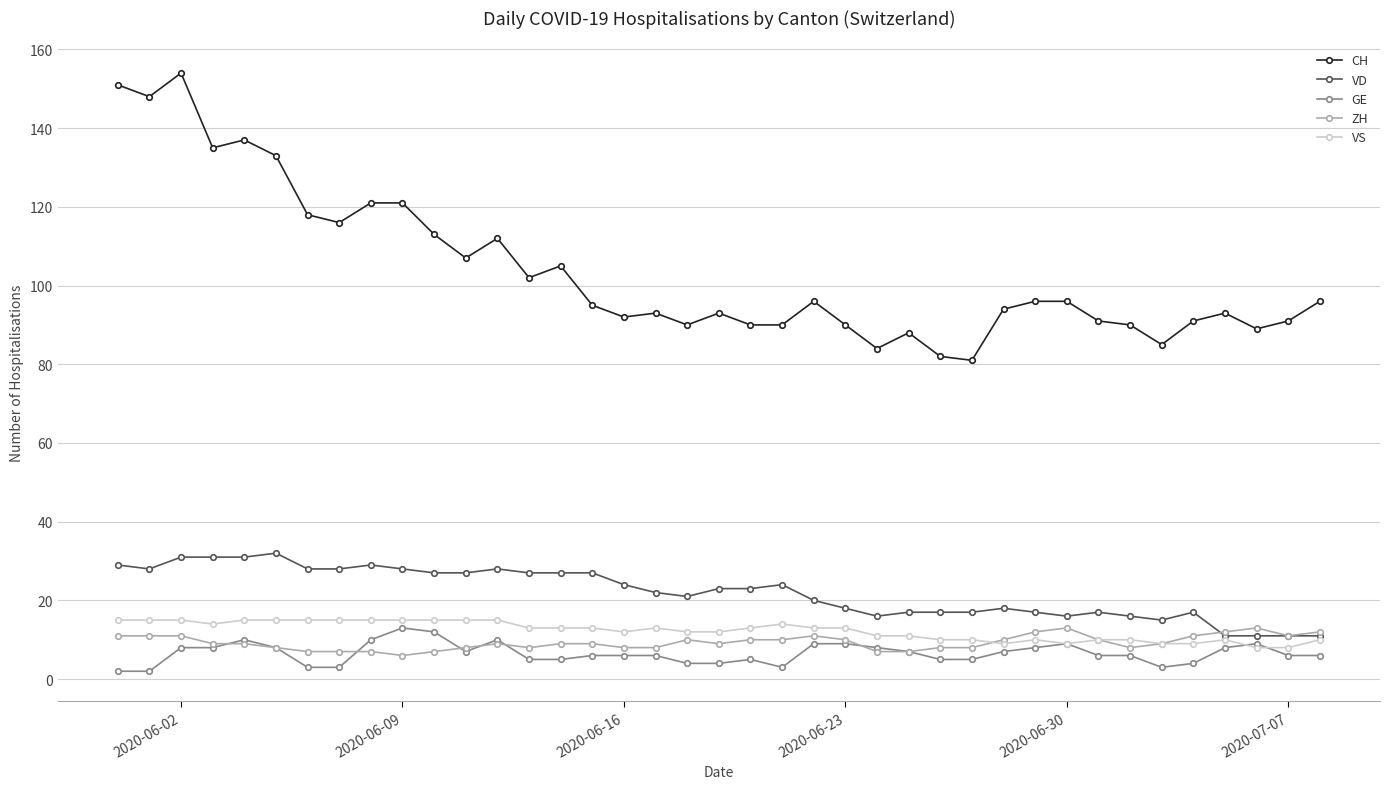

Which series has the largest total across all categories?

CH